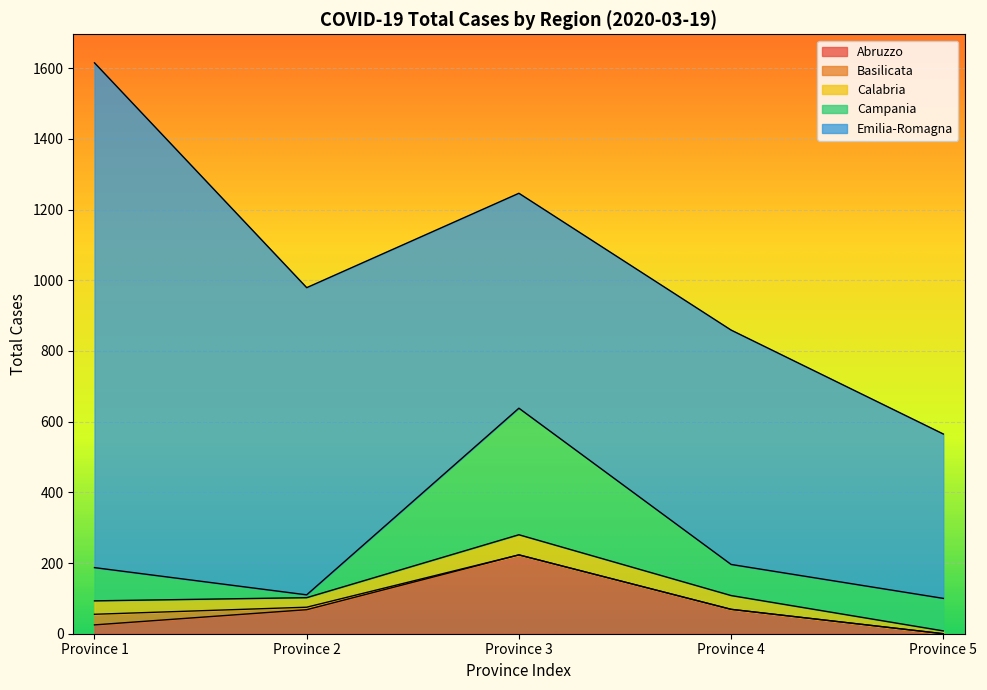

How many lines are shown in the chart?

5